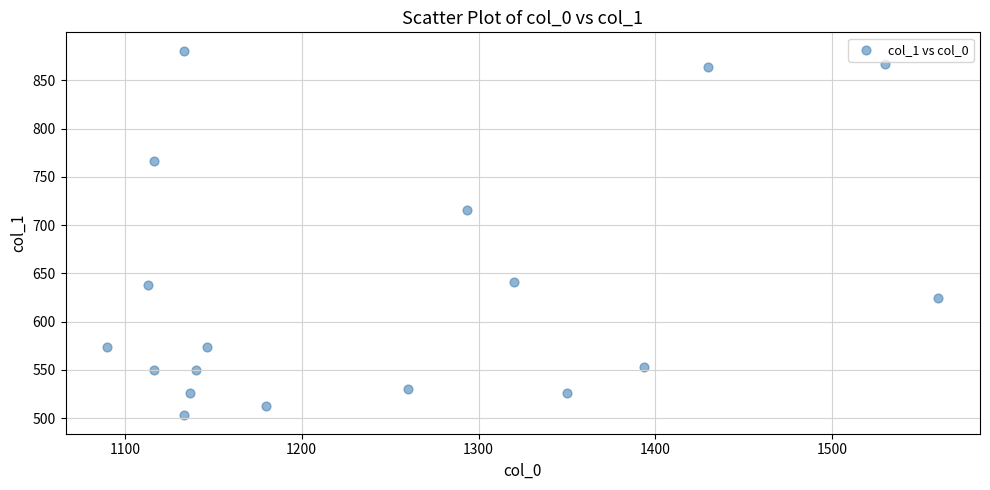

What Y value in the scatter plot is closest to 691?

715.5